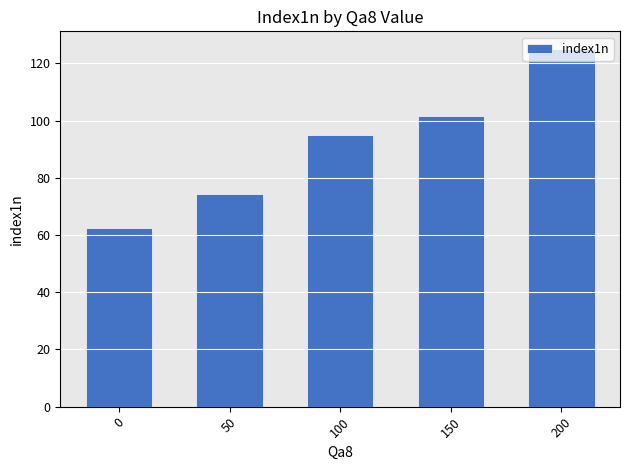

What is the average value?

91.6